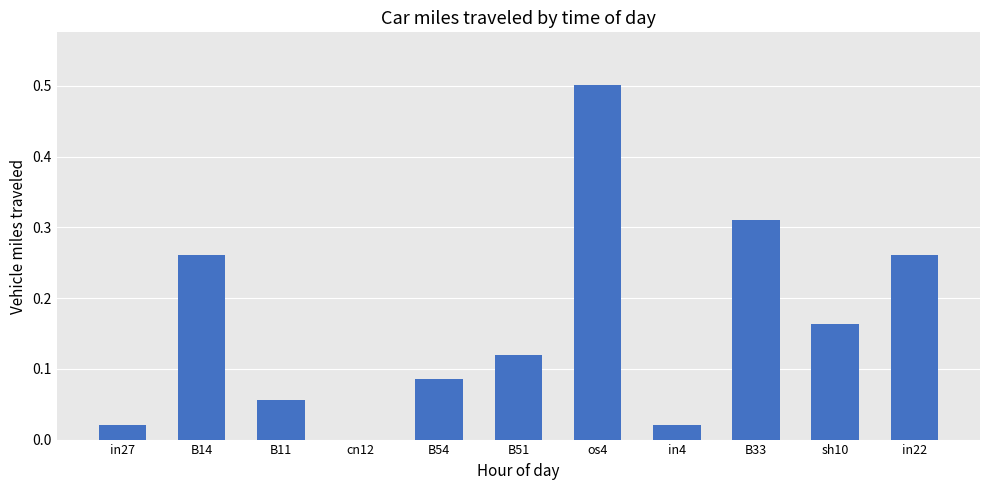

The value at B11 is 0.0. True or false?

False